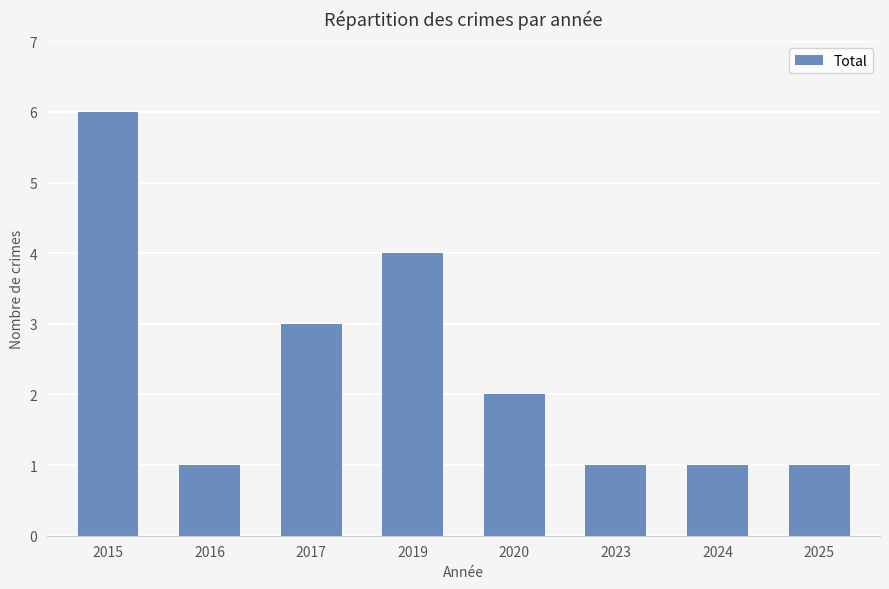

What is the change in value from 2019 to 2023?

-3